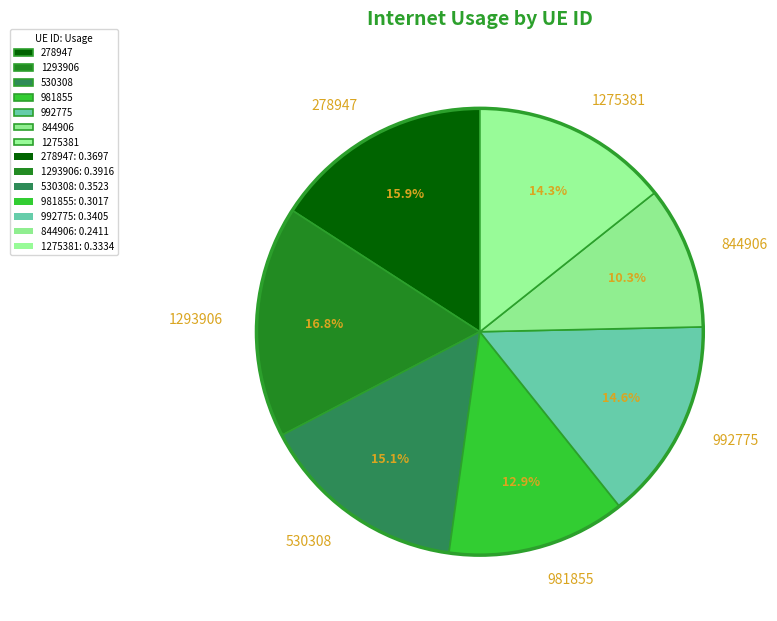

To the nearest percent, what is the average slice percentage?

14%